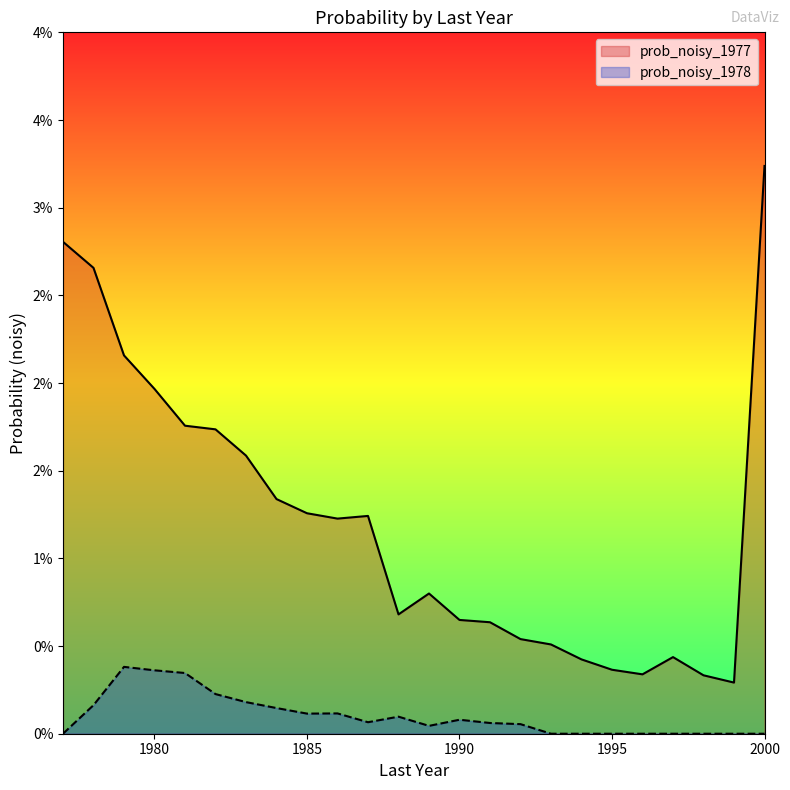

Is the value of prob_noisy_1978 at 1998 greater than the value of prob_noisy_1977 at 1991?

No